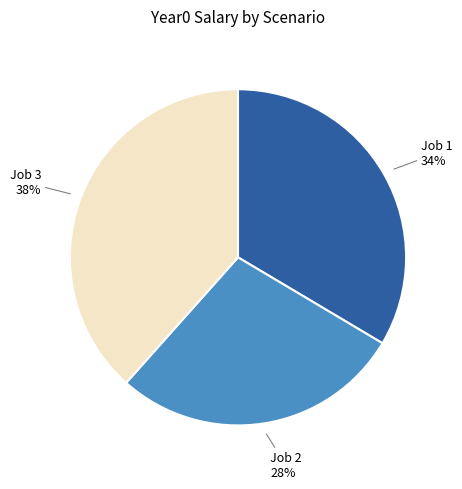

Which has a higher value, Job 3 or Job 1?

Job 3